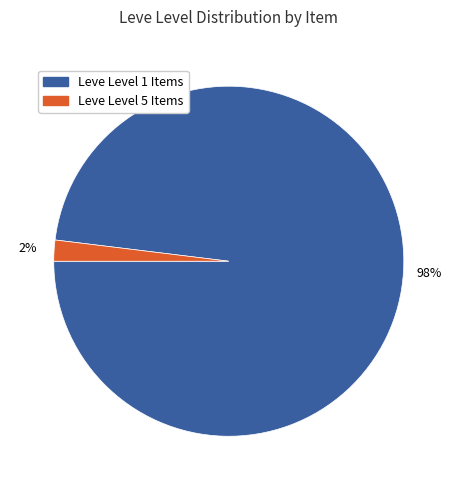

Is there any slice that represents more than half of the pie?

Yes